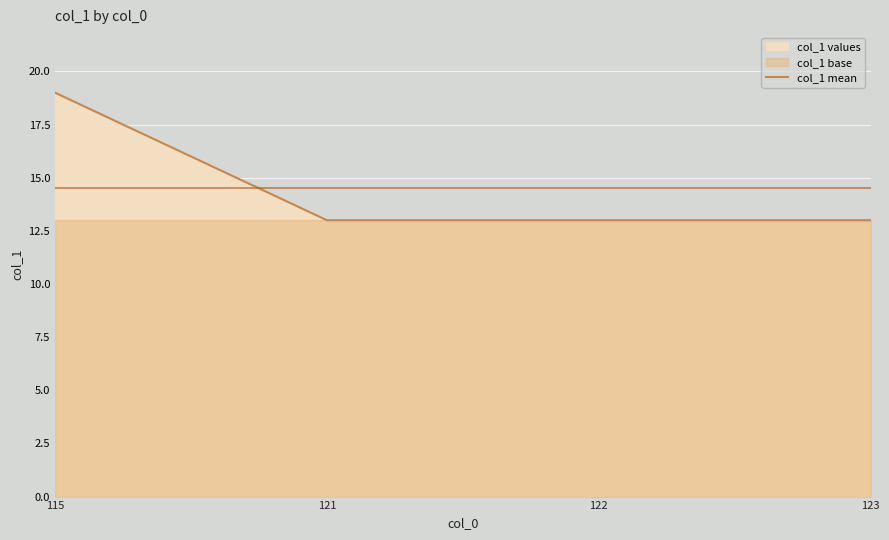

What is the value of the 1st point from the left?

19